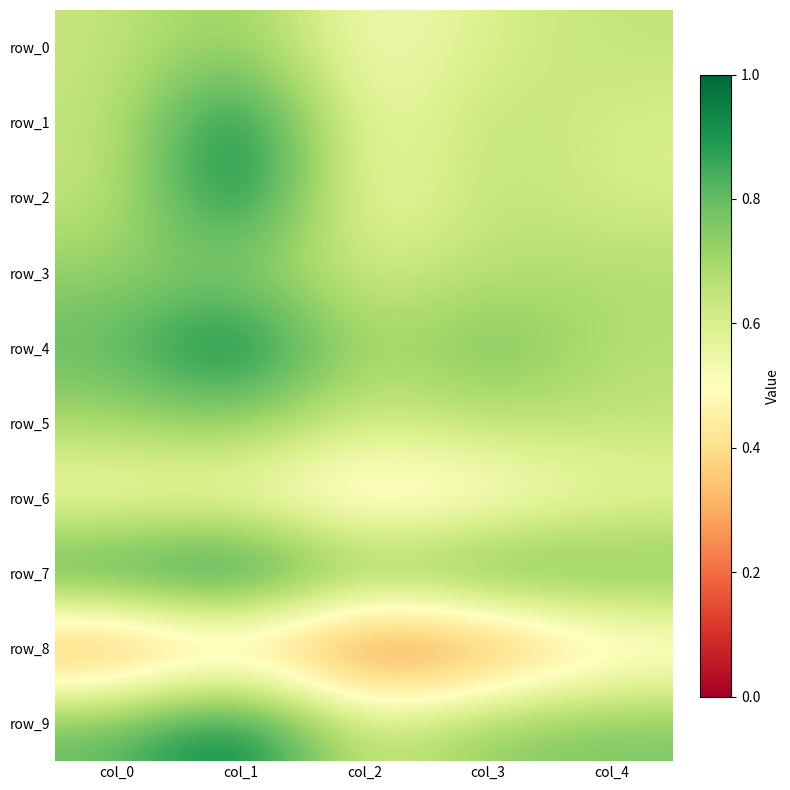

Count the row_5 values in the range 0 to 1.

5